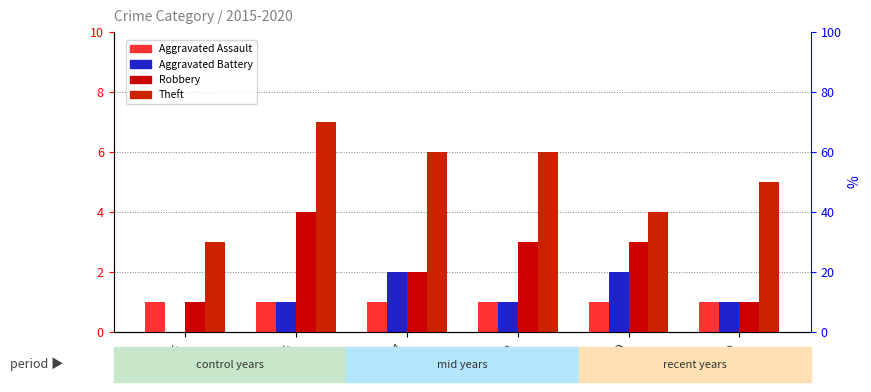

Reading left to right, list all the values displayed in this chart.

Aggravated Assault: 2015=1	2016=1	2017=1	2018=1	2019=1	2020=1
Aggravated Battery: 2015=0	2016=1	2017=2	2018=1	2019=2	2020=1
Robbery: 2015=1	2016=4	2017=2	2018=3	2019=3	2020=1
Theft: 2015=3	2016=7	2017=6	2018=6	2019=4	2020=5